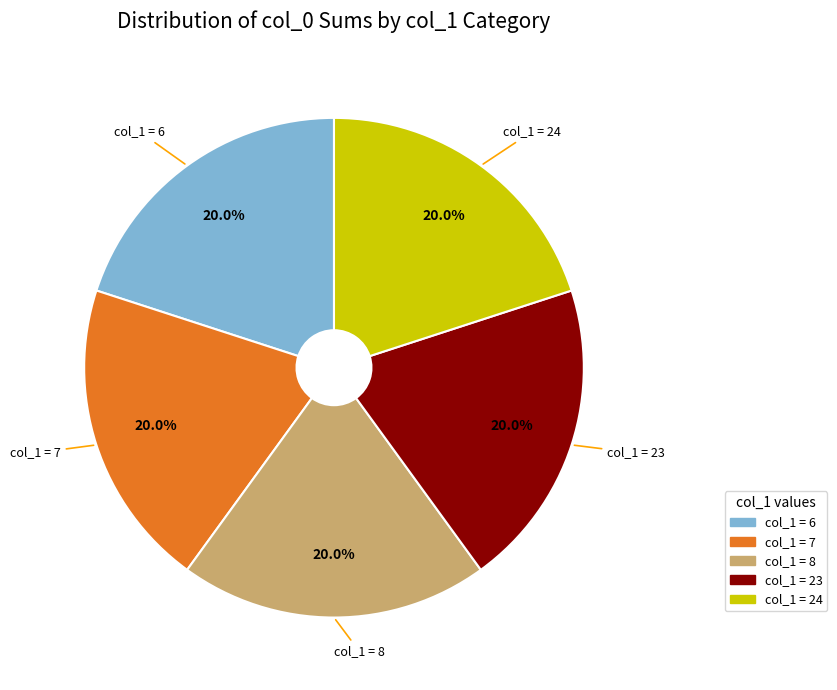

To the nearest percent, what is the average slice percentage?

20%